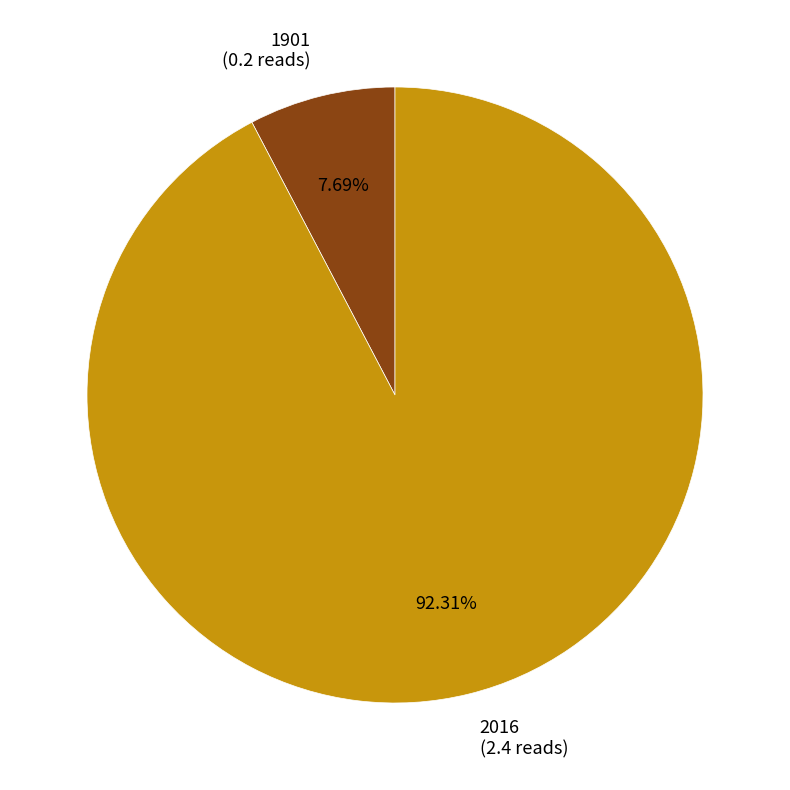

The 2016 slice represents 92% of the pie. True or false?

True